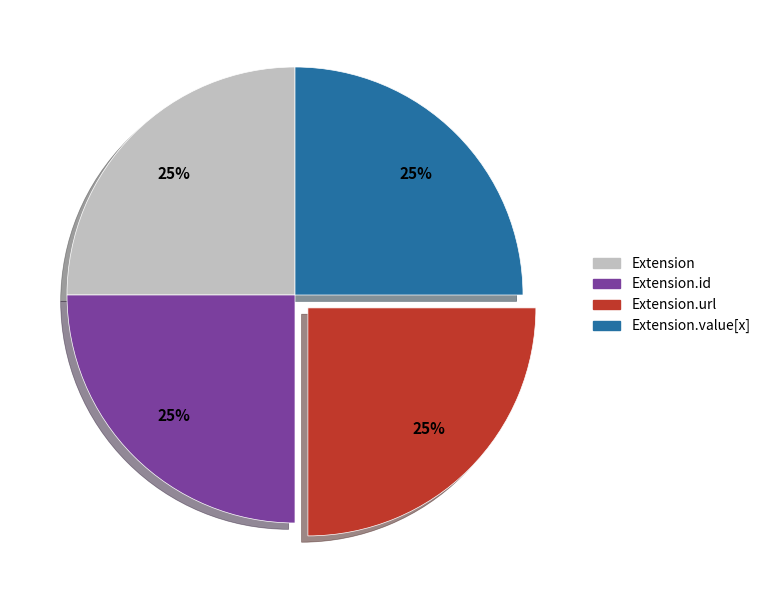

How many slices are in this pie chart?

4